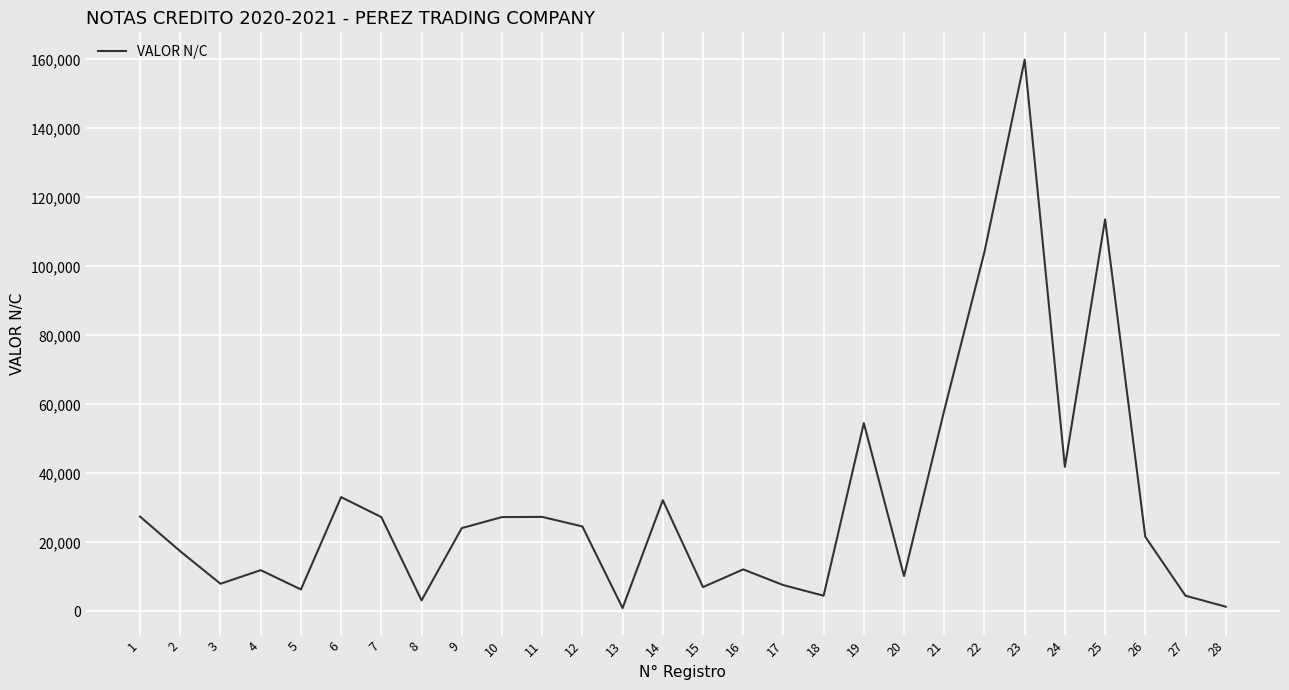

Is it true that the value at 16 is 12196.3?

True